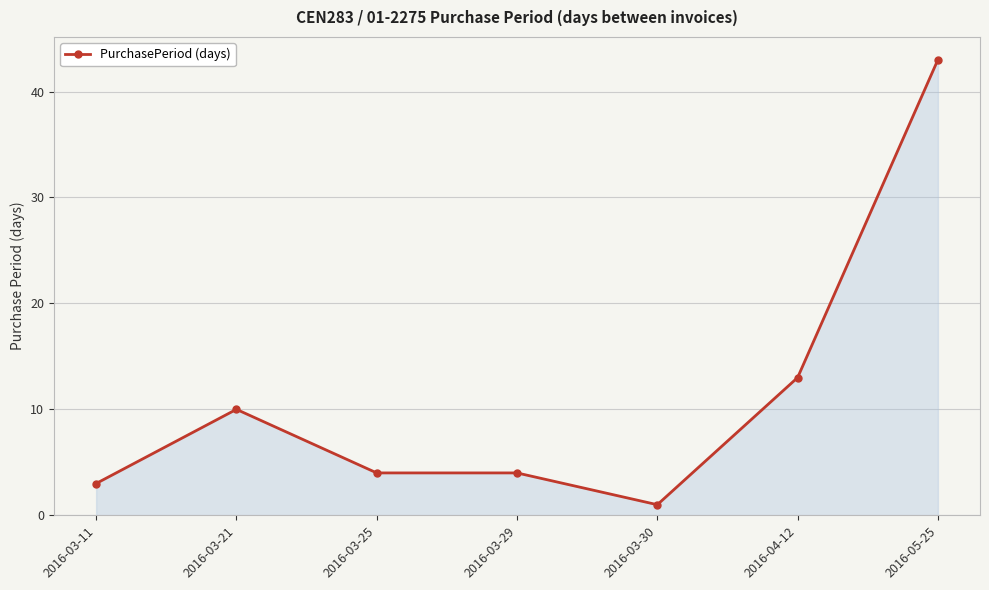

How many lines are shown in the chart?

1